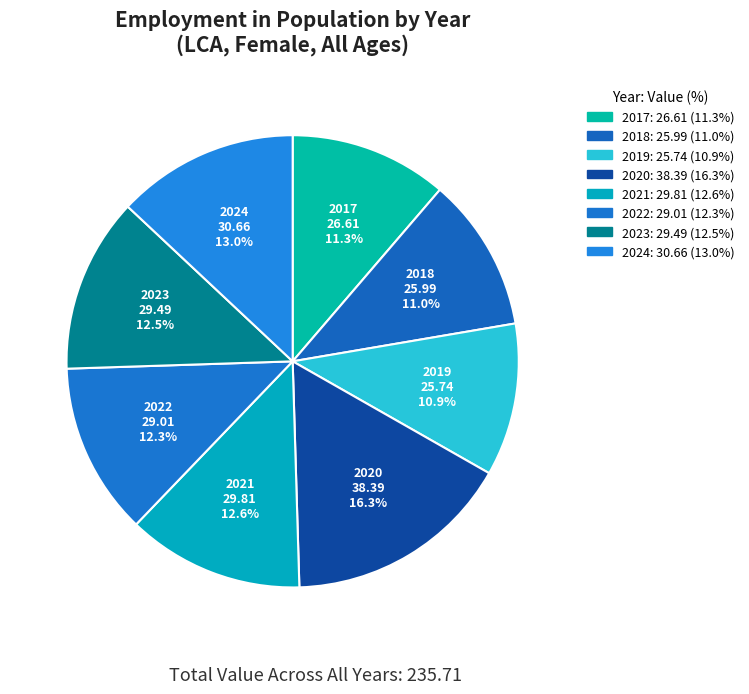

Is there any slice that represents more than half of the pie?

No